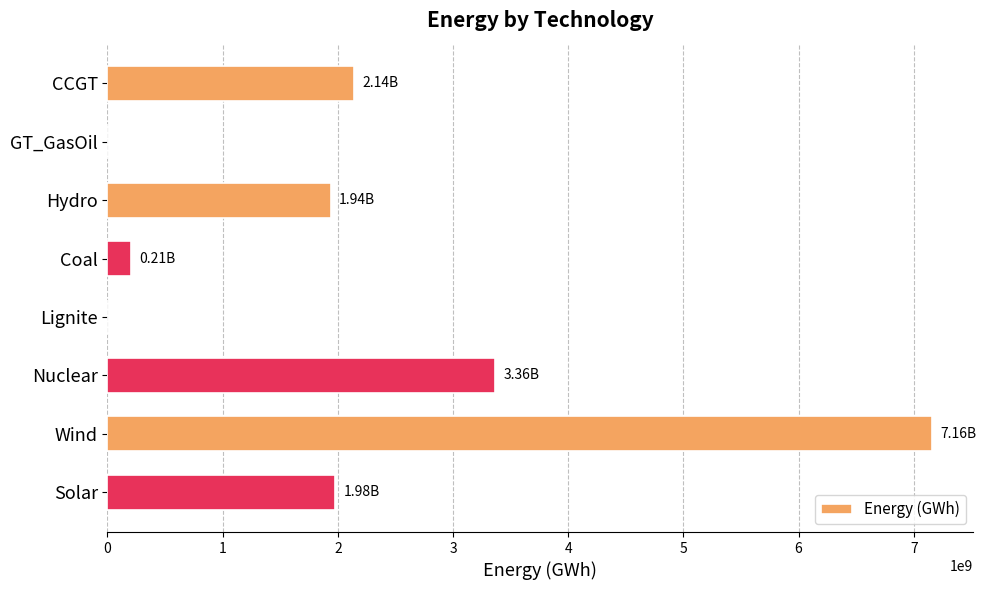

Are the bars horizontal?

Yes